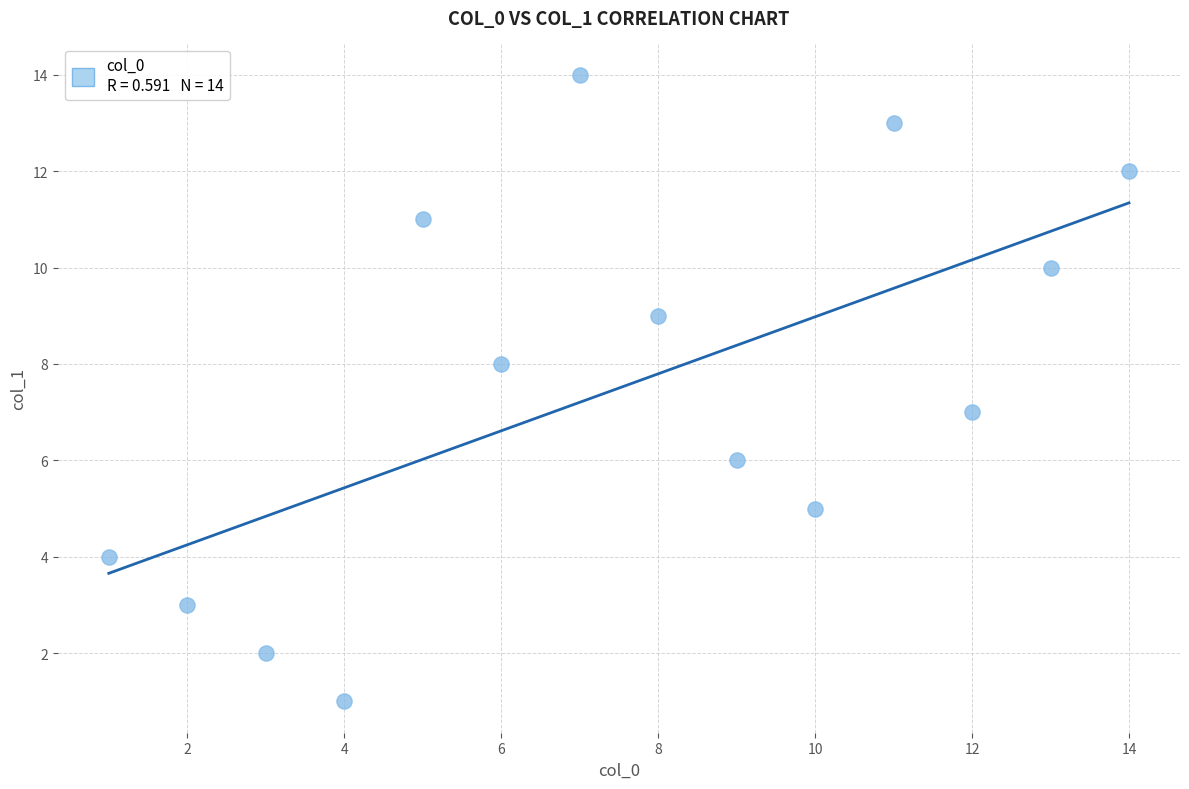

What is the range of Y values (max minus min)?

13